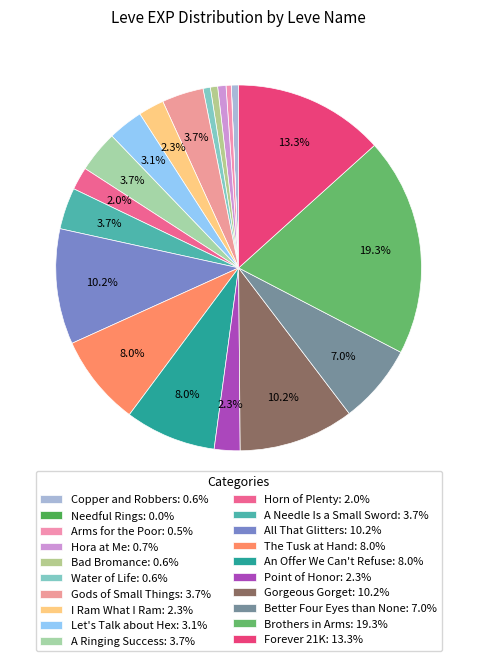

Which slice is the largest?

Brothers in Arms